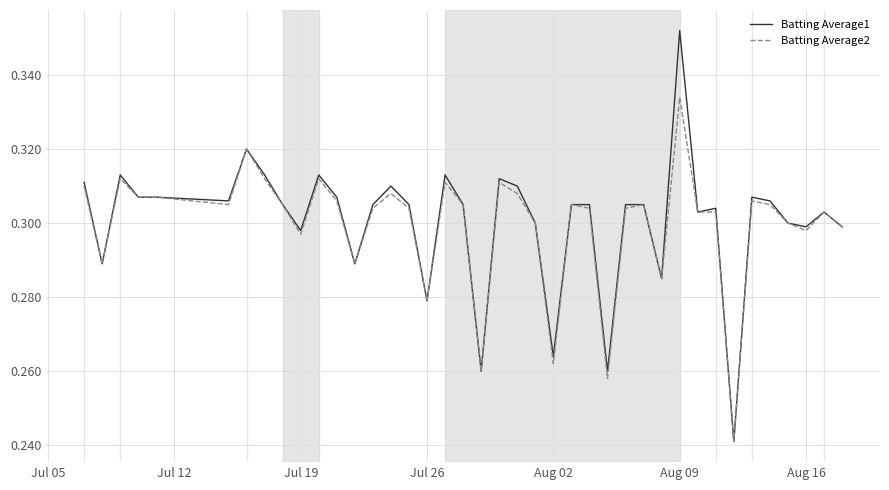

What is the sum of all Batting Average1 values?

12.0